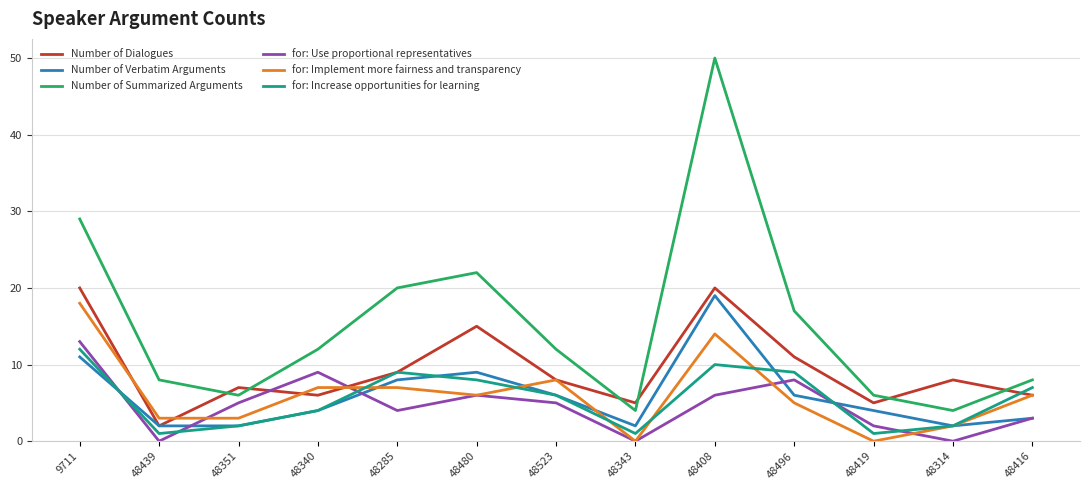

True or false: for: Implement more fairness and transparency has a value of 3 at 48285.

False